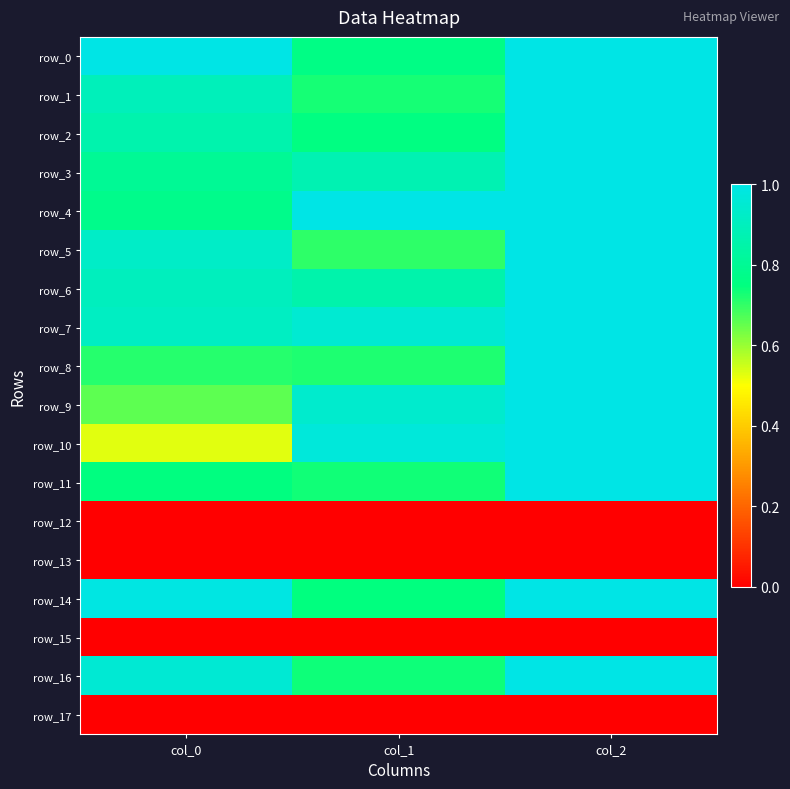

What is the average value of the row_9 series?

0.9